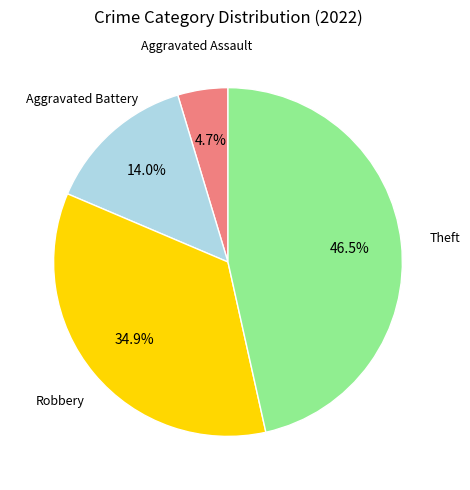

To the nearest percent, what is the average slice percentage?

25%